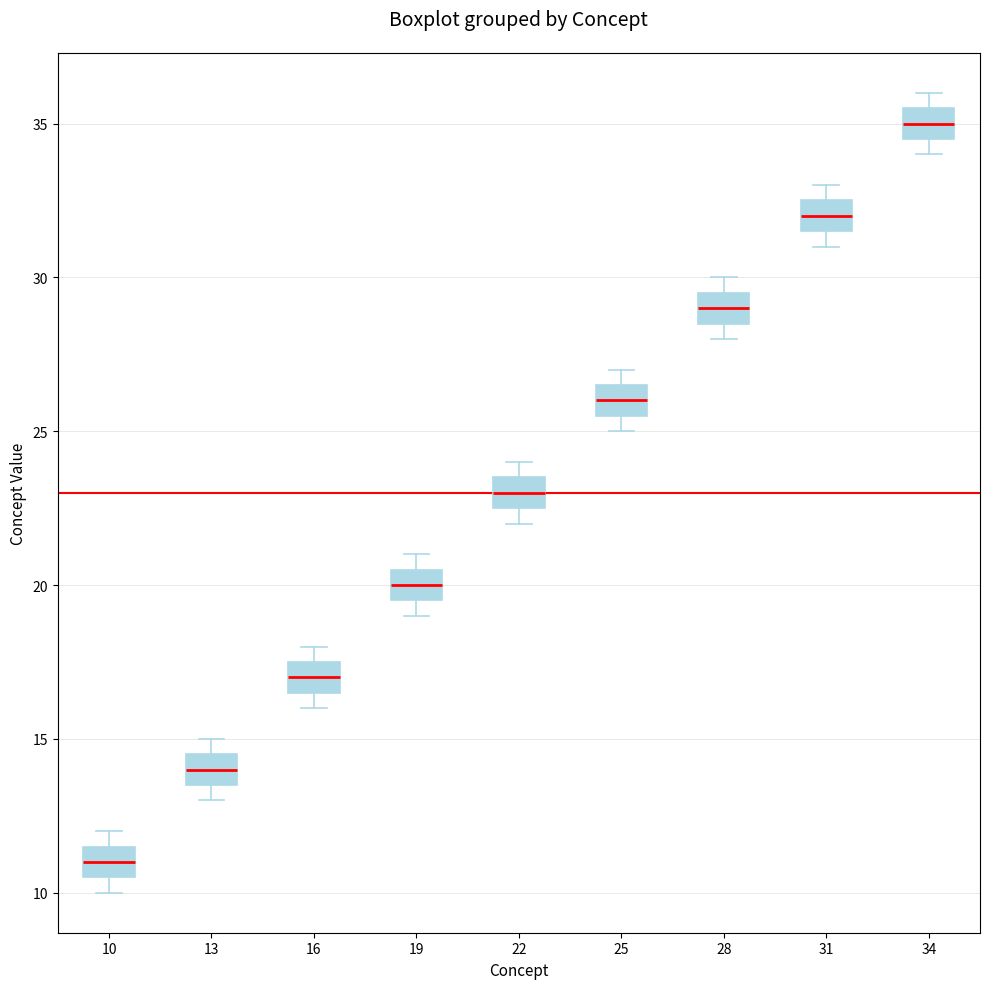

Where is the lower edge of the box at x = 10 on the y-axis? The values are not printed on the chart, so give them approximately, as read against the axis.

10.5